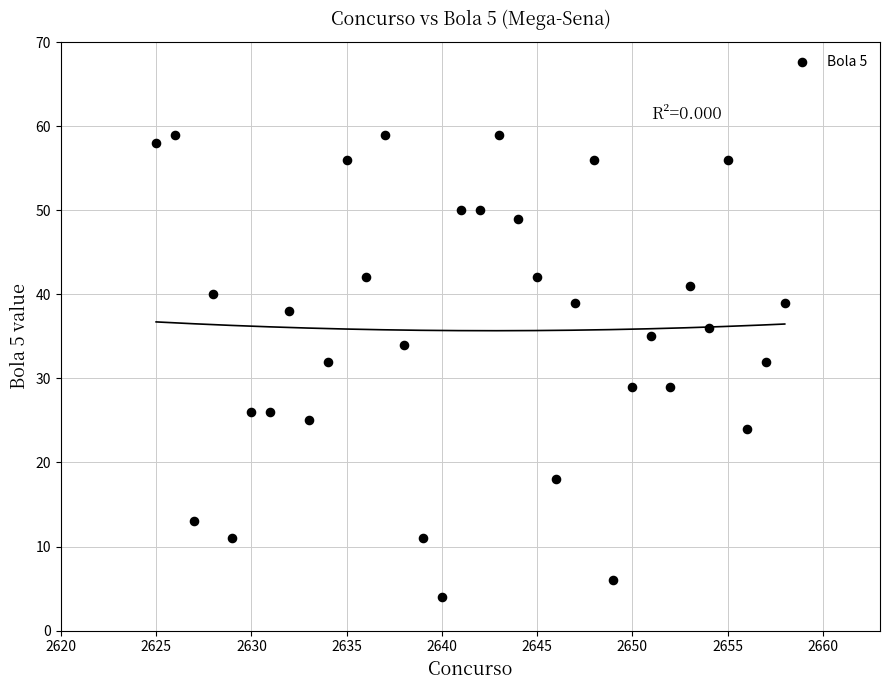

What is the range of X values (max minus min)?

33